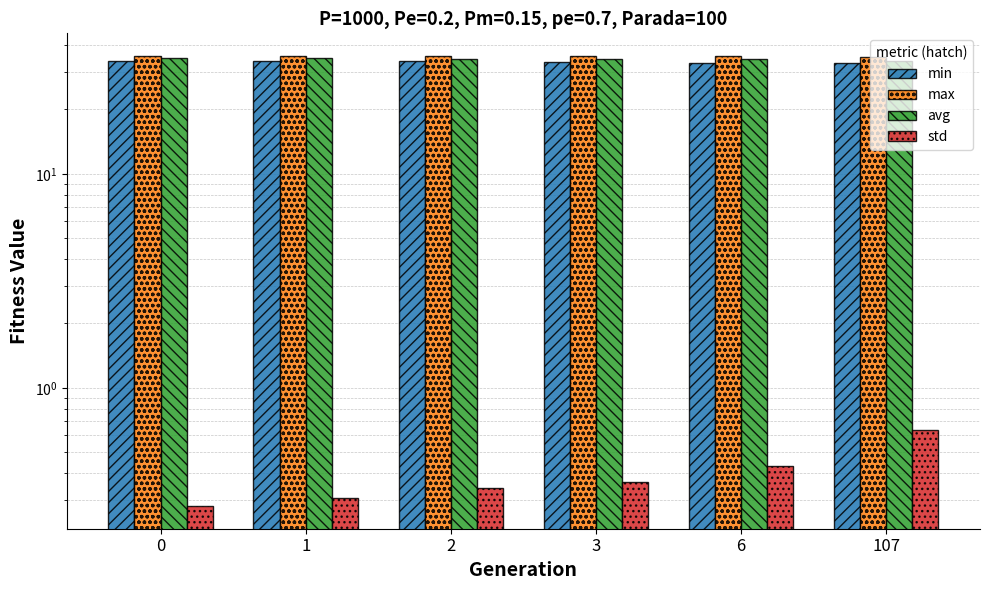

What are all the series names shown in the legend?

min, max, avg, std